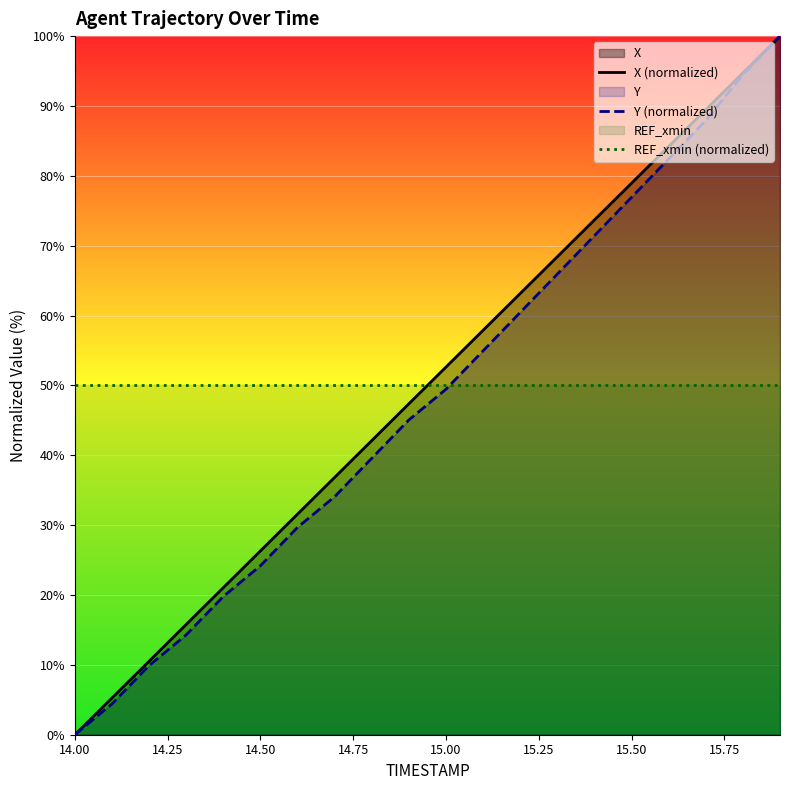

How many categories are shown in the chart?

20